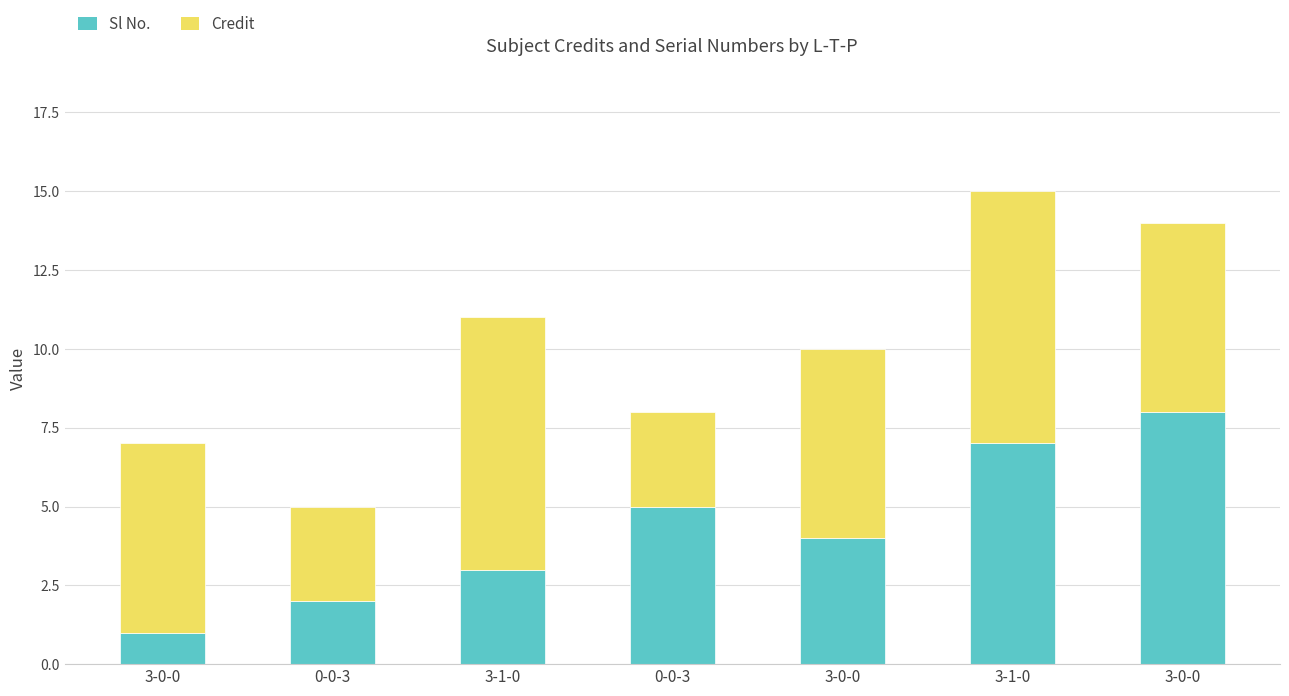

List the labels in order of Sl No. value, smallest first.

3-0-0, 0-0-3, 3-1-0, 3-0-0, 0-0-3, 3-1-0, 3-0-0